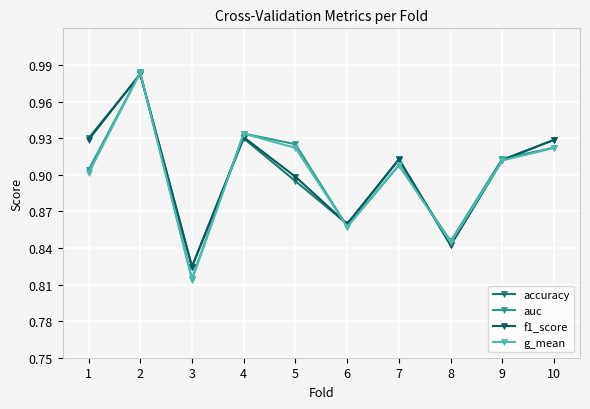

At which category is the sum across all series the highest?

2